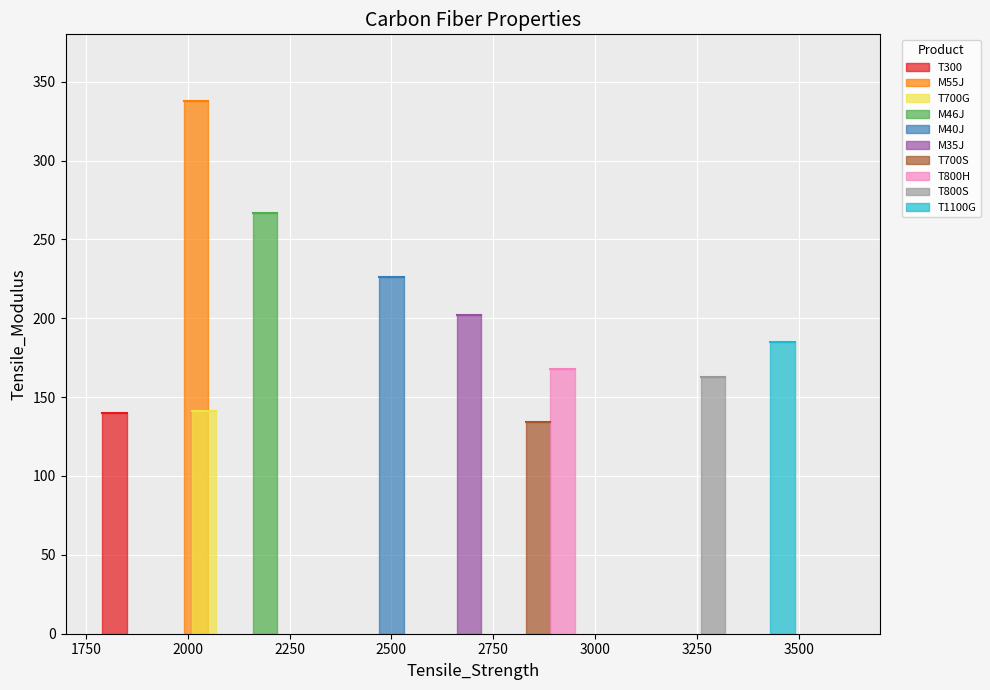

How many data points are above 185?

4